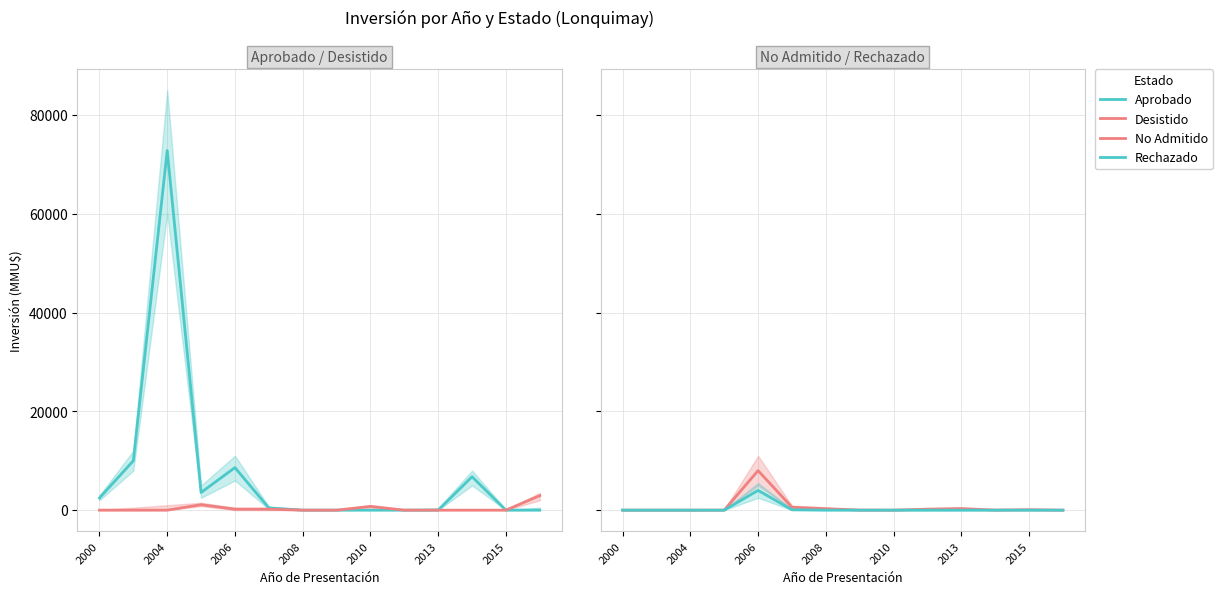

What is the difference between the highest and lowest values at 13?

2940